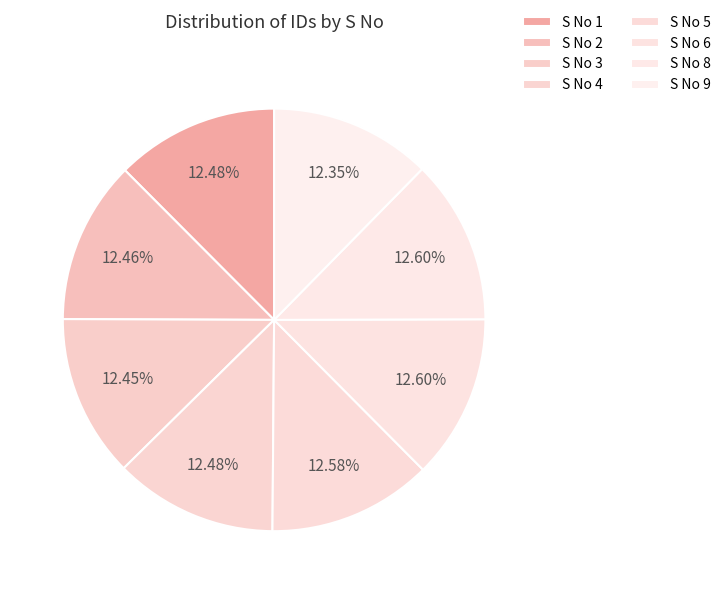

Which category has the biggest portion of the pie?

8